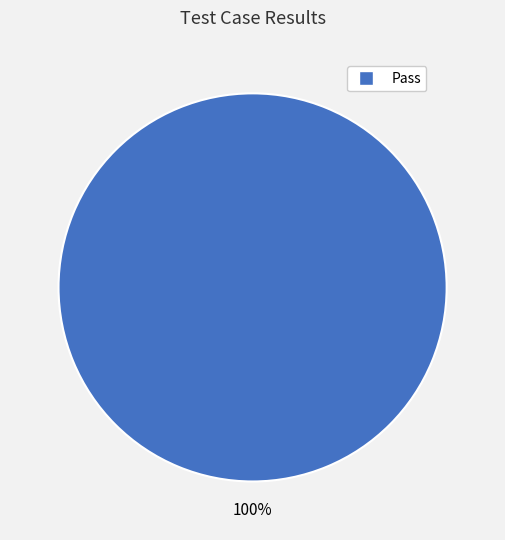

Is there any slice that represents more than half of the pie?

Yes